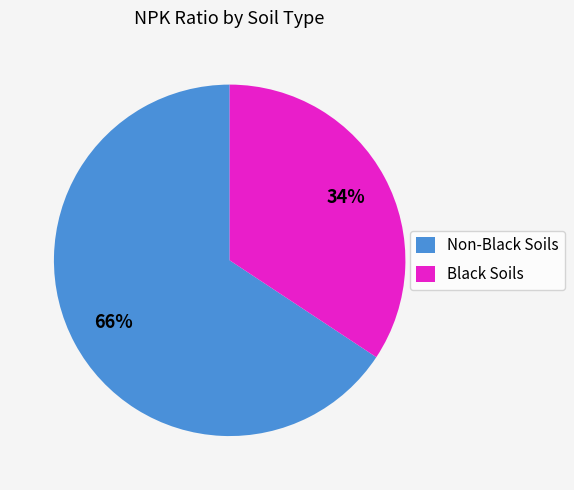

Approximately how many times larger is the value at Black Soils compared to Non-Black Soils?

0.5